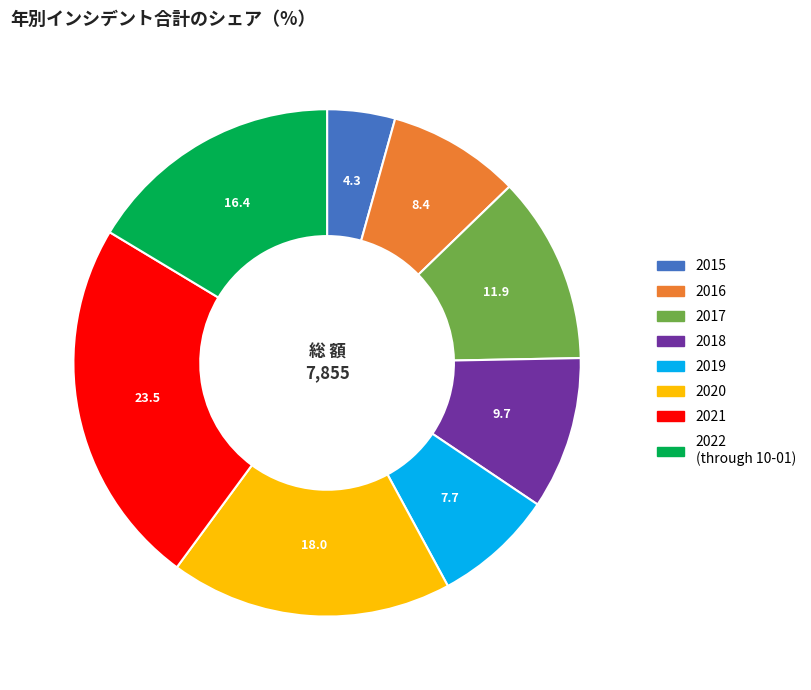

Is there a majority slice in this chart?

No